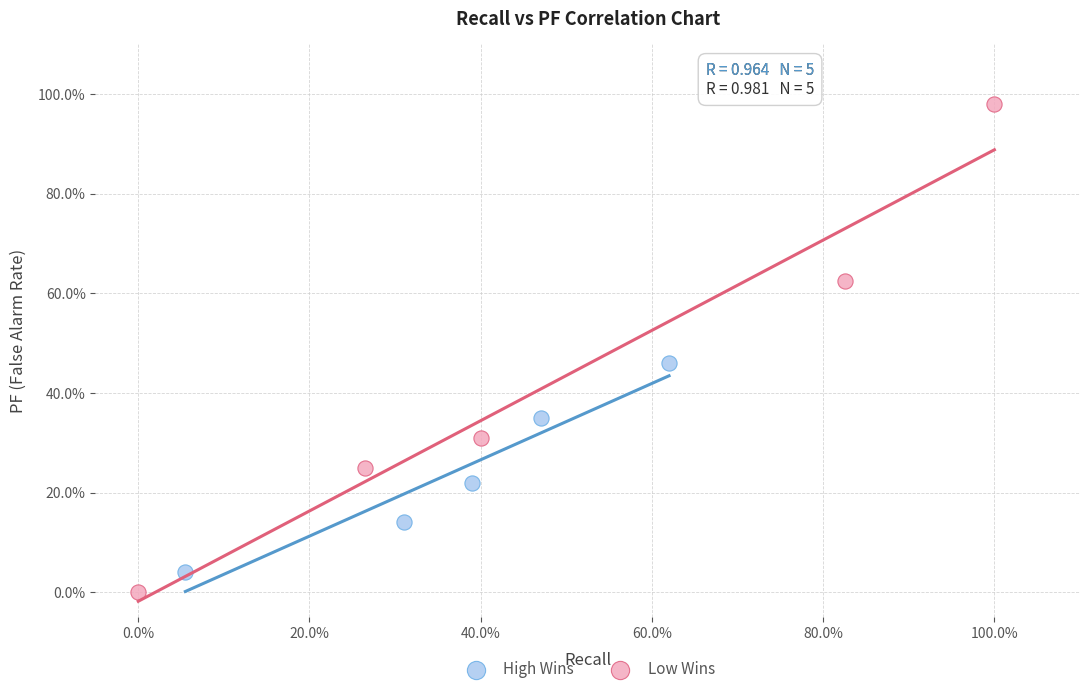

What are all the series names shown in the legend?

High Wins, Low Wins